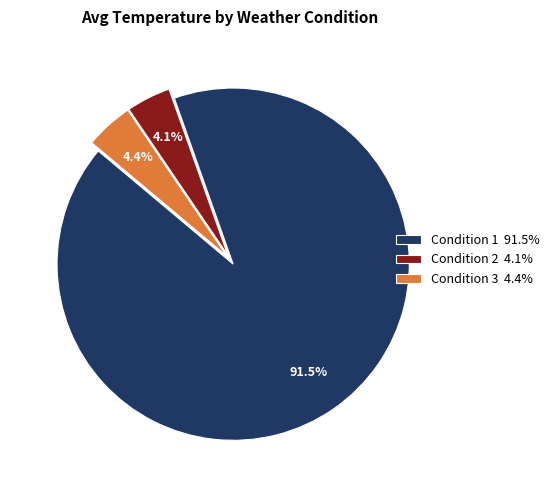

What is the ratio of the value at Condition 3 4.4% to the value at Condition 2 4.1%?

1.1